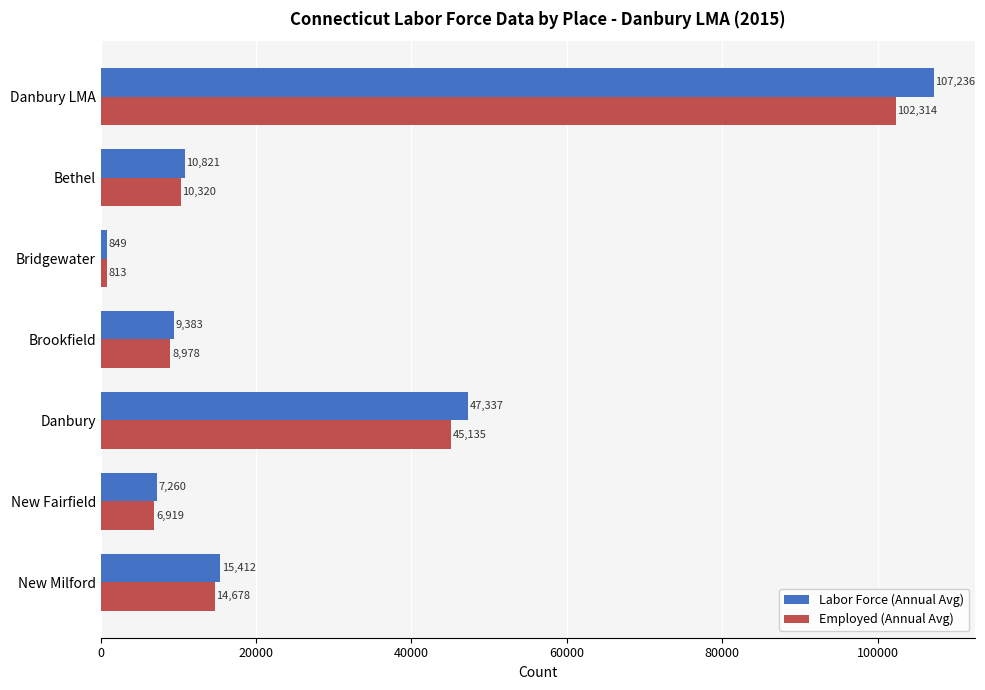

What is the difference between the maximum and minimum values in the Employed (Annual Avg) series?

101501